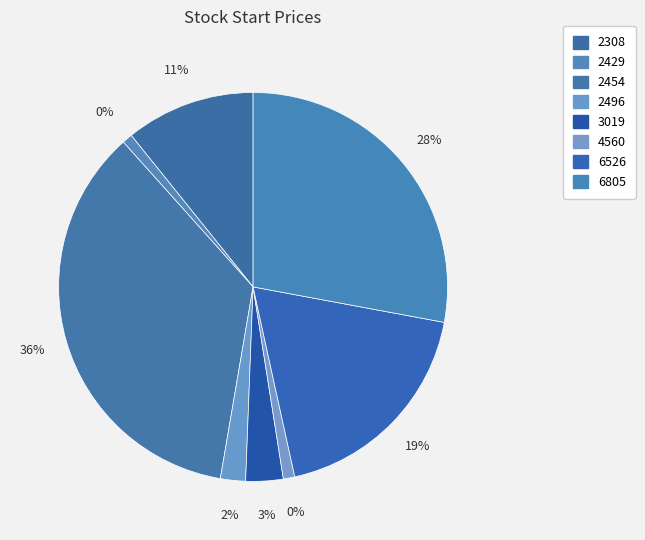

Rank the categories by value from highest to lowest.

2454, 6805, 6526, 2308, 3019, 2496, 4560, 2429